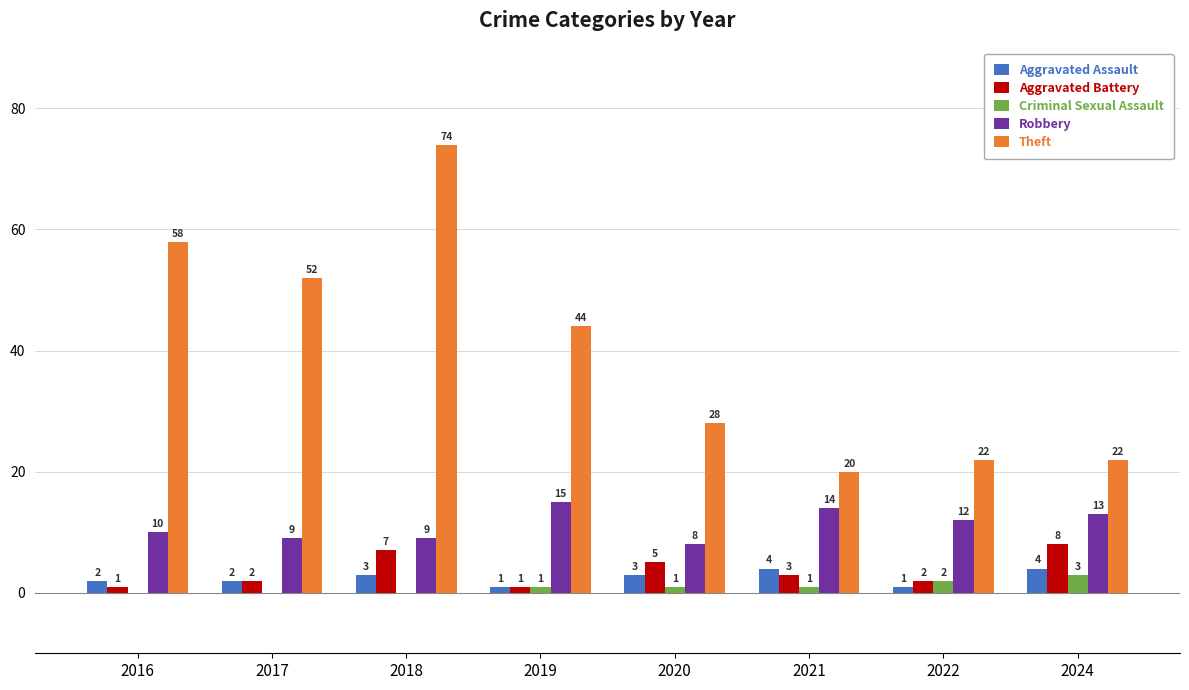

The Theft series shows 35 at 2024. True or false?

False